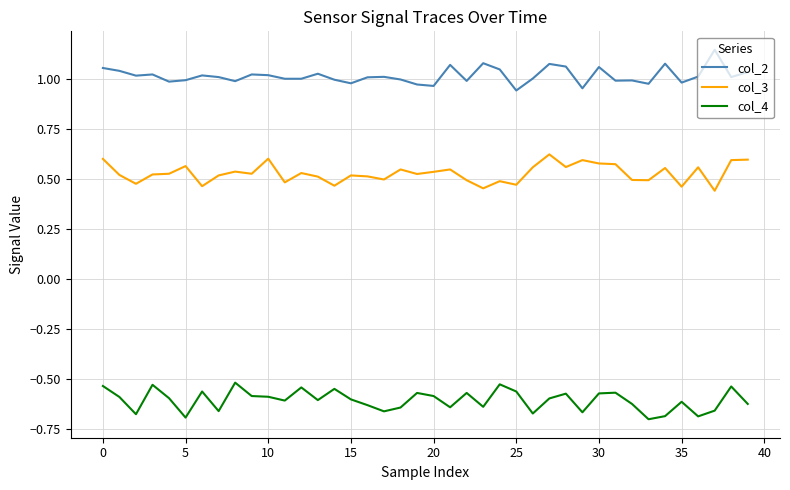

List the series in order of their peak value, highest first.

col_2, col_3, col_4